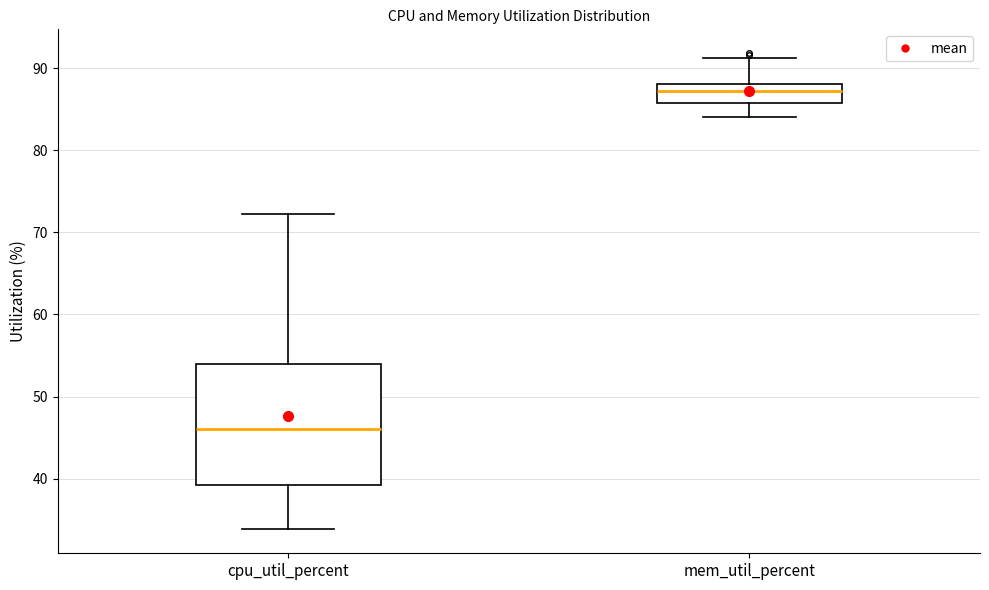

Reading left to right, transcribe this box plot: for each box, give where its median line is, the range the box spans, and where its two whiskers end, as read against the y-axis. The values are not printed on the chart, so give them approximately, as read against the axis.

cpu_util_percent: median 46, box 39 to 54, whiskers 34 to 72
mem_util_percent: median 87, box 86 to 88, whiskers 84 to 91